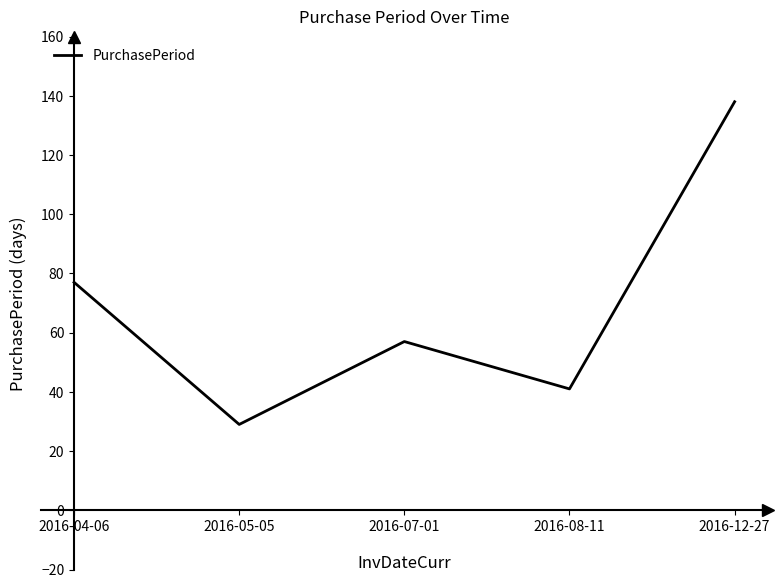

What position from the left is 2016-05-05?

2